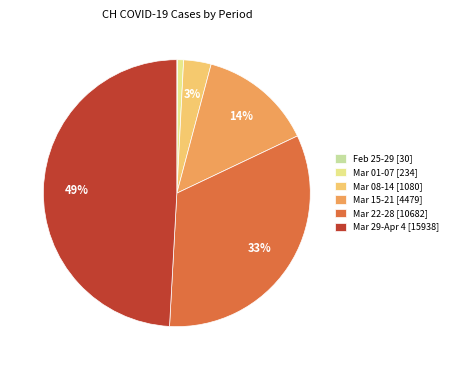

To the nearest percent, what is the average slice percentage?

17%